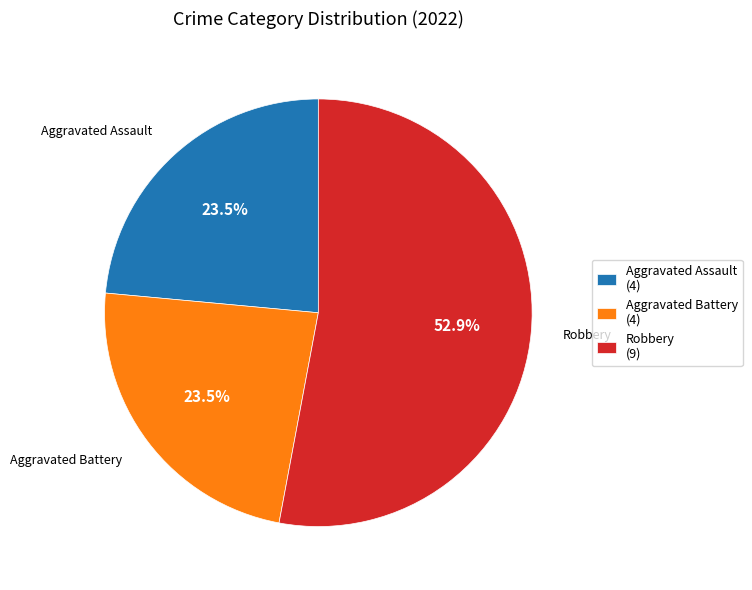

Which category has the biggest portion of the pie?

Robbery (9)